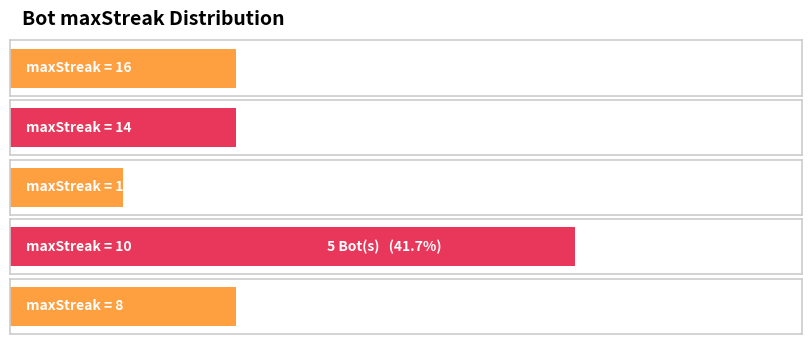

Which label corresponds to the smallest value in the chart?

12